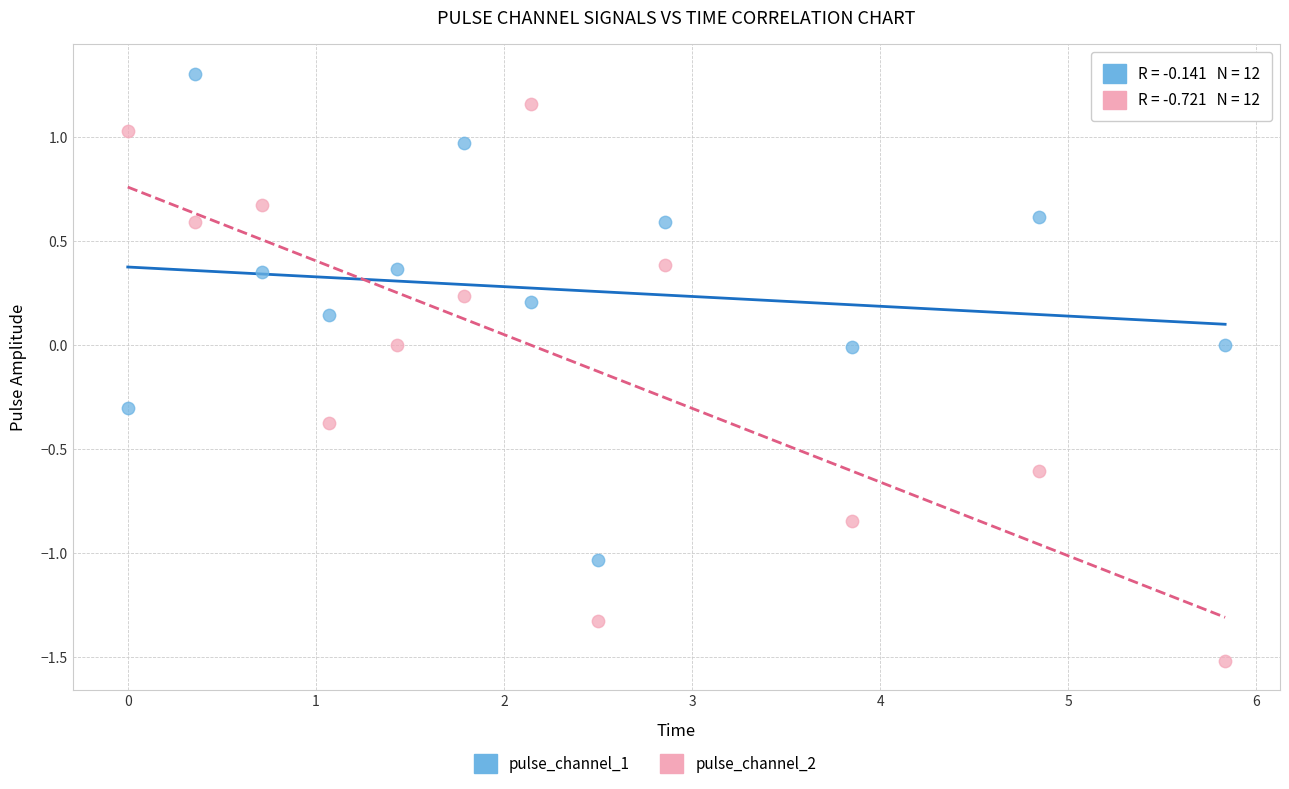

Which series reaches the maximum Y coordinate?

pulse_channel_1